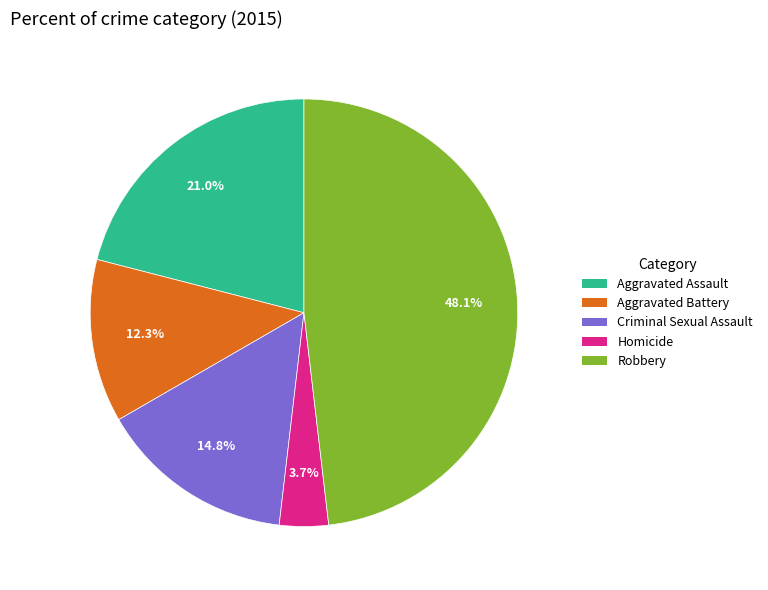

What percentage is NOT represented by Criminal Sexual Assault?

85.2%